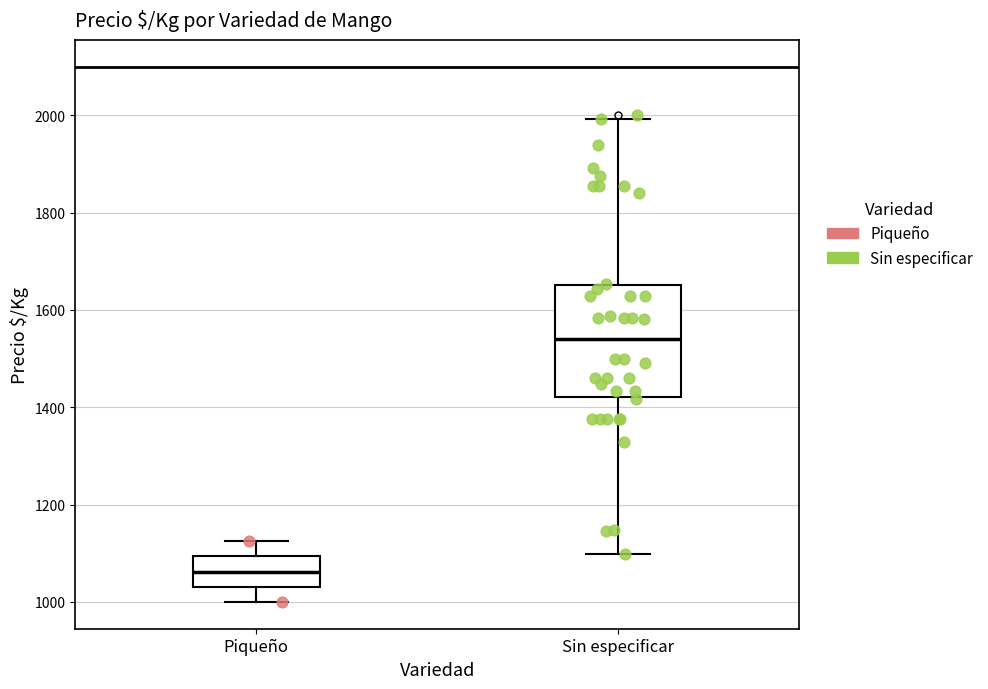

Reading left to right, read every box against the y-axis: the position of its median line, the range the box covers, and the ends of its whiskers. The values are not printed on the chart, so give them approximately, as read against the axis.

Piqueño: median 1060, box 1040 to 1100, whiskers 1000 to 1120
Sin especificar: median 1540, box 1420 to 1660, whiskers 1100 to 2000